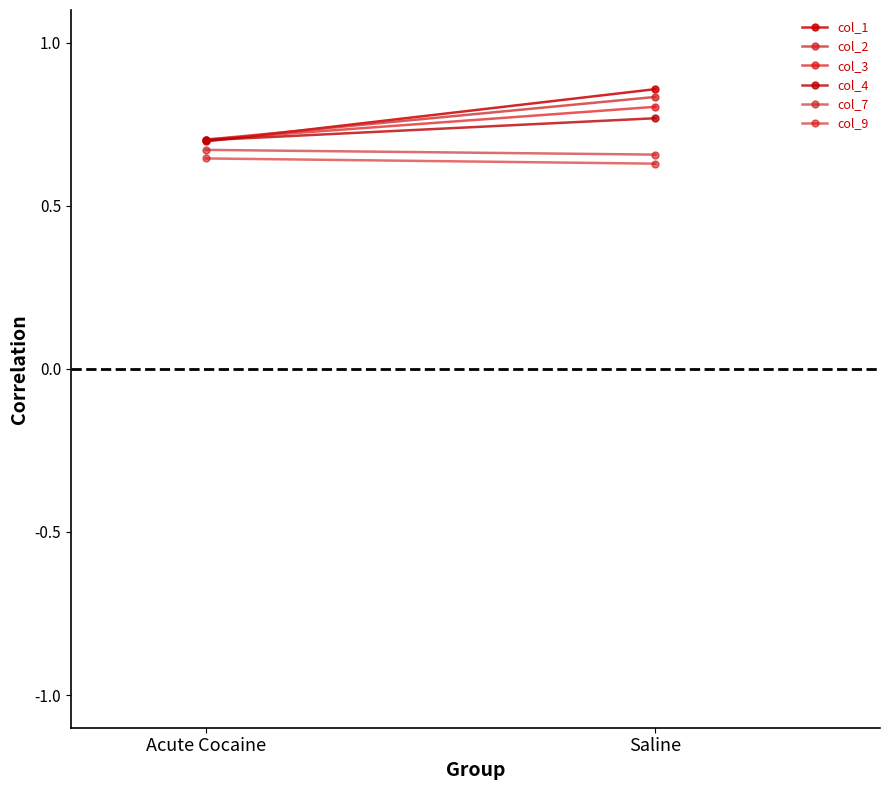

Between Acute Cocaine and Saline, which series saw the biggest shift?

col_1